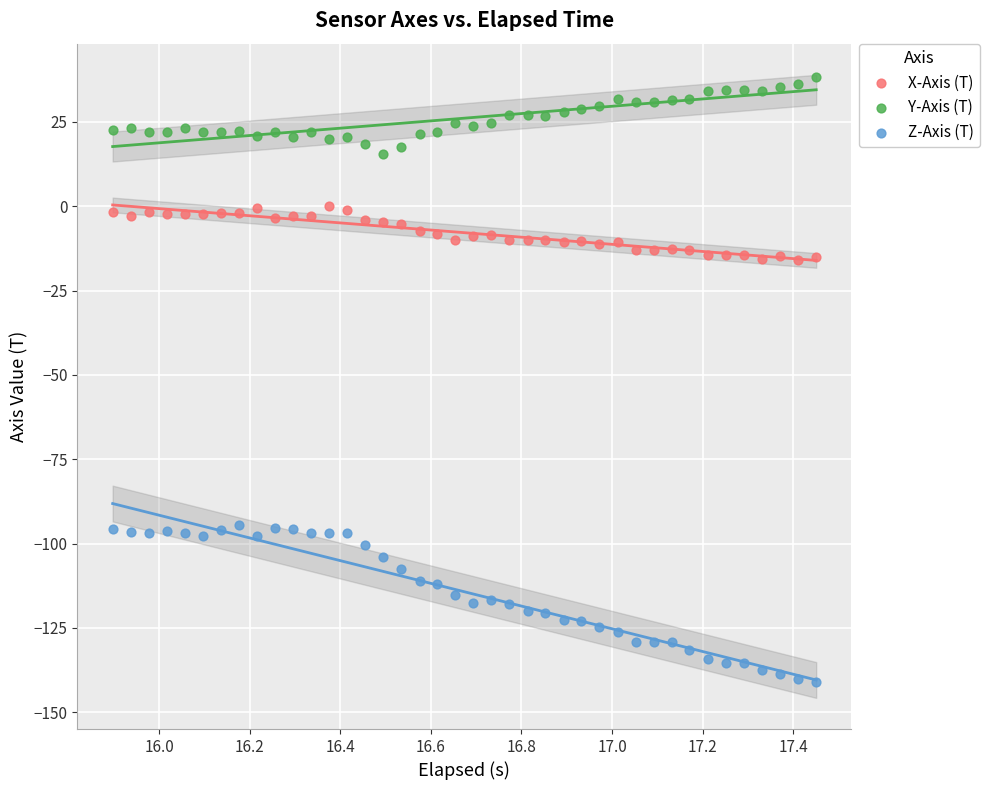

Across all data points, what is the range of X values (max minus min)?

1.6